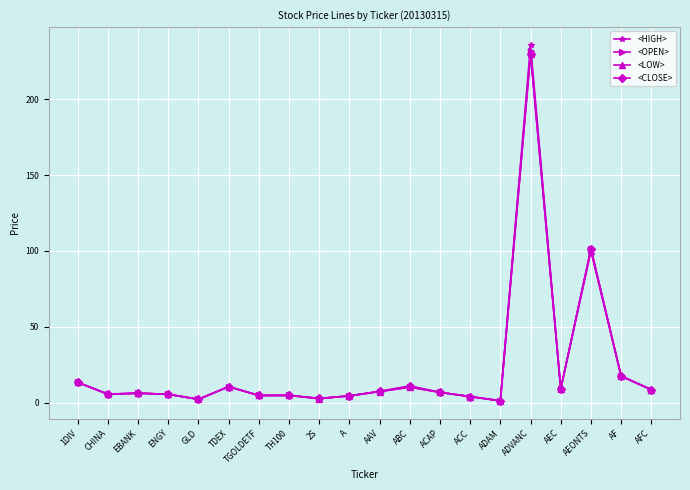

The value of <OPEN> at AEC is 9.0. True or false?

True